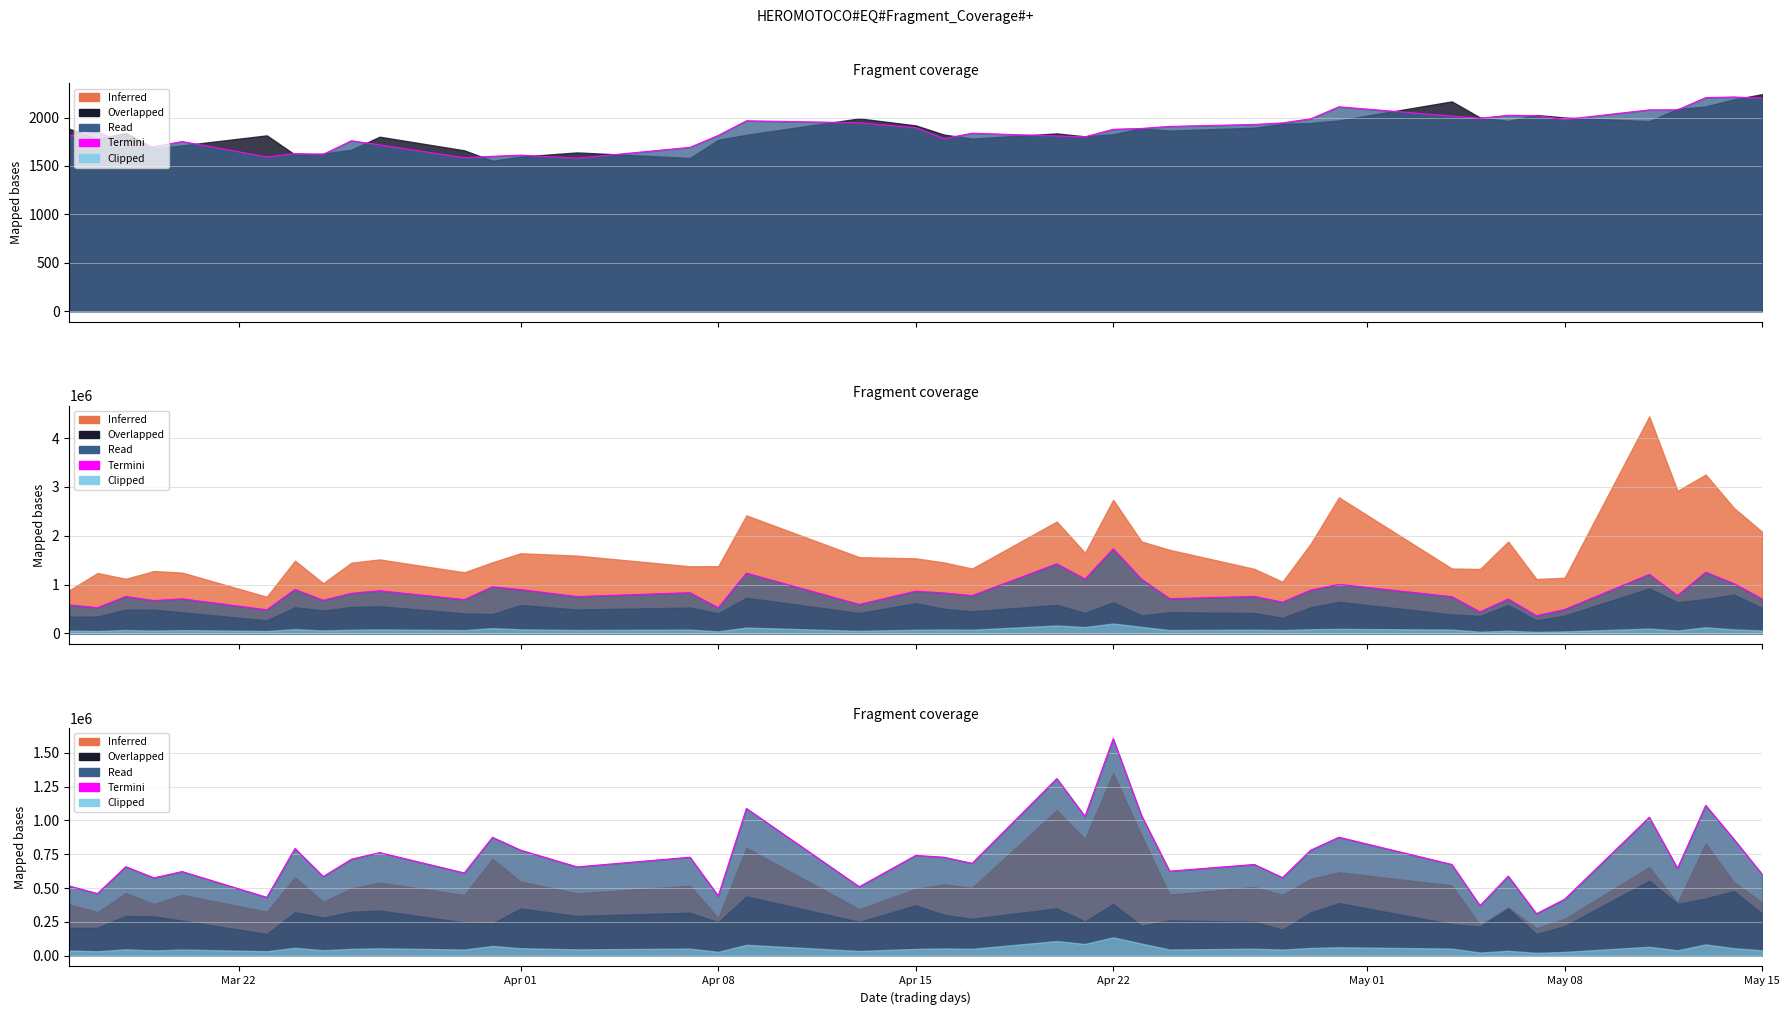

Does the chart display data point markers on the line(s)?

No